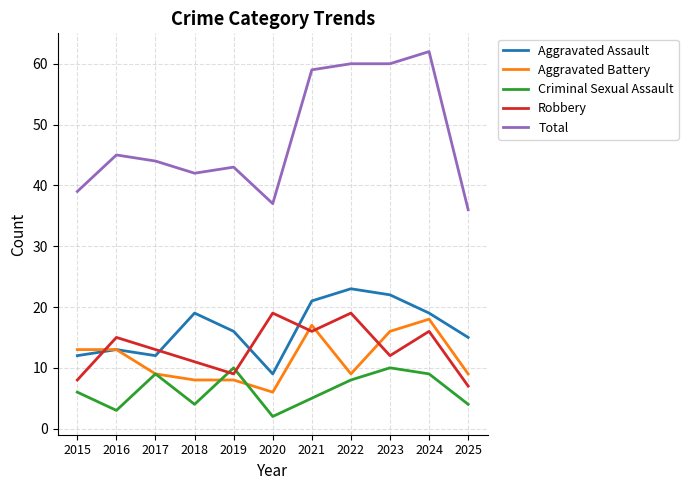

Does the chart display data point markers on the line(s)?

No